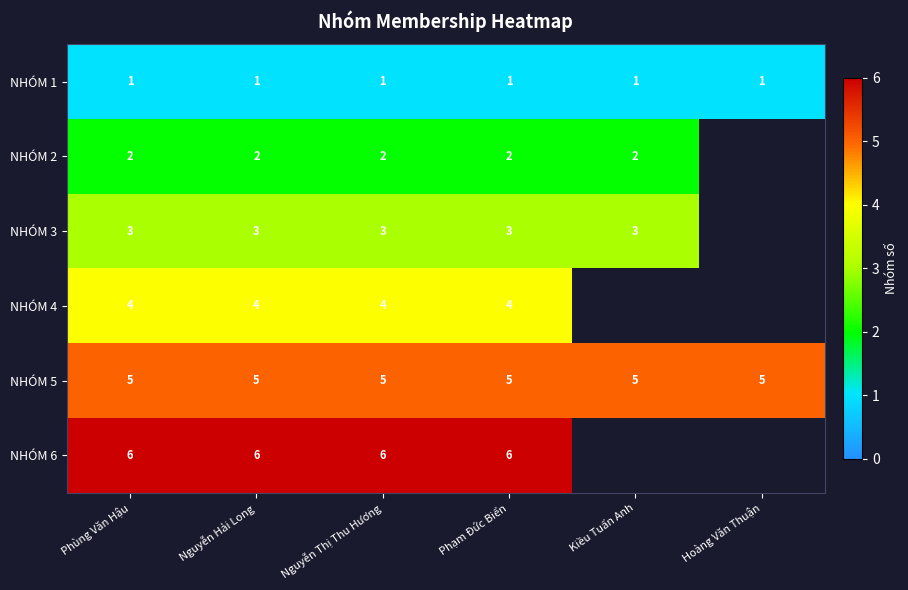

Is the value of NHÓM 2 at Phạm Đức Biển greater than the value of NHÓM 6 at Nguyễn Hải Long?

No